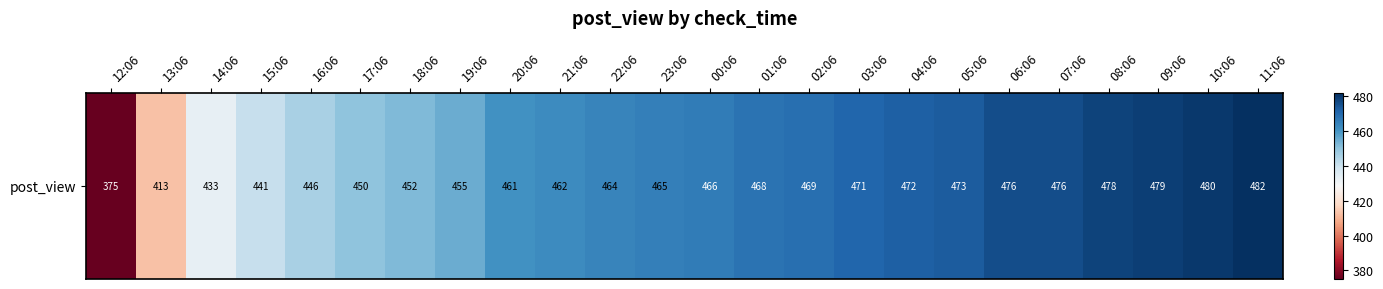

True or false: the data shows 462 at 21:06.

True